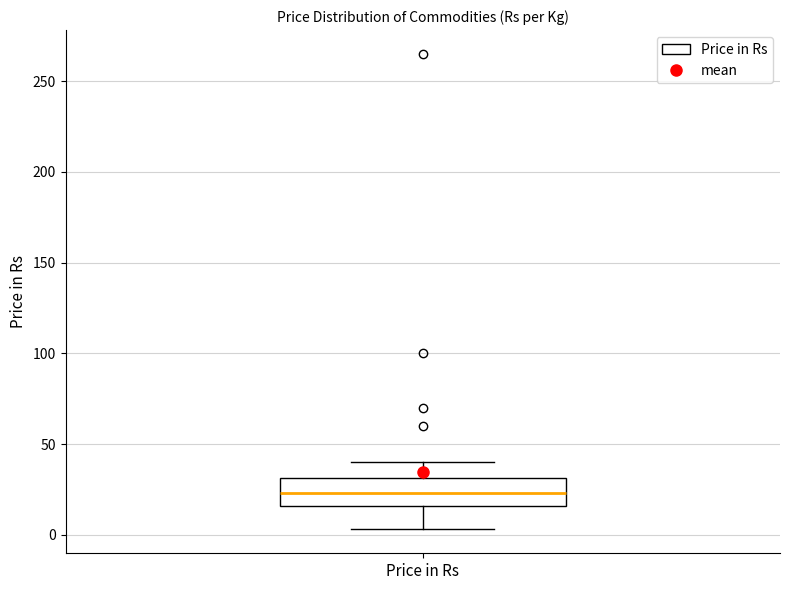

Where does the median line of the box for Price in Rs sit on the y-axis? The values are not printed on the chart, so give them approximately, as read against the axis.

25